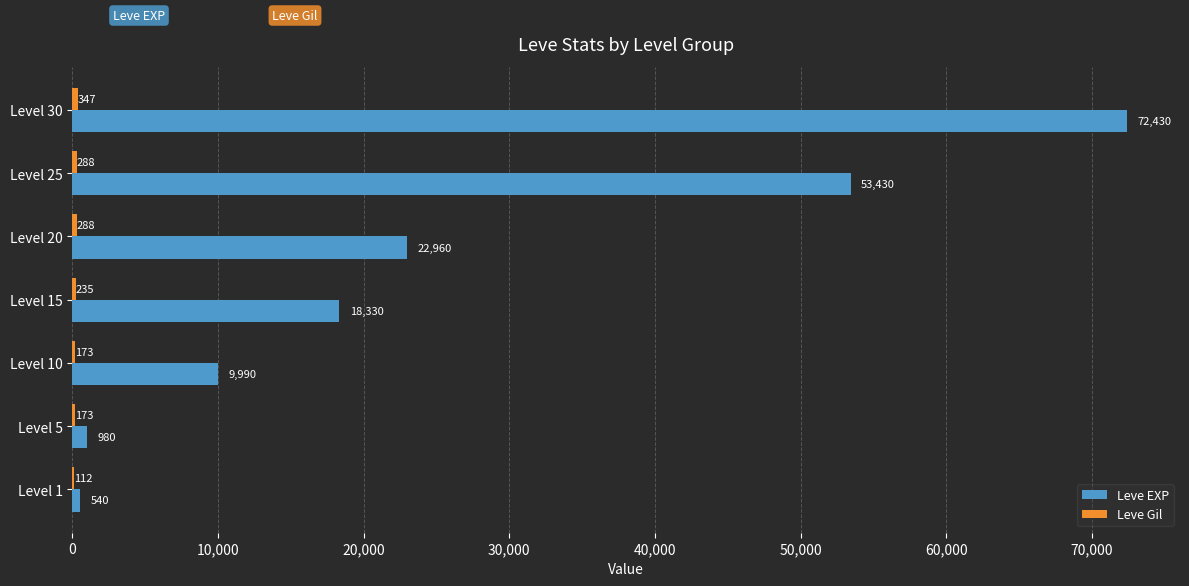

What is the sum of the Leve EXP values at Level 30 and Level 1?

72970